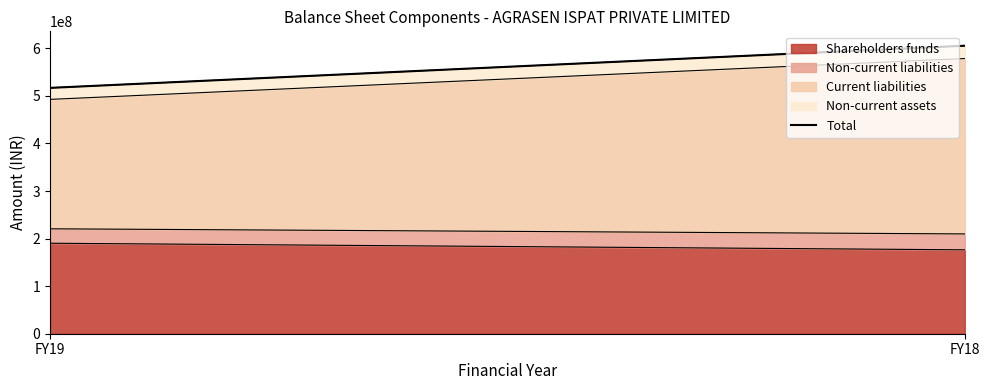

What is the average value?

561143760